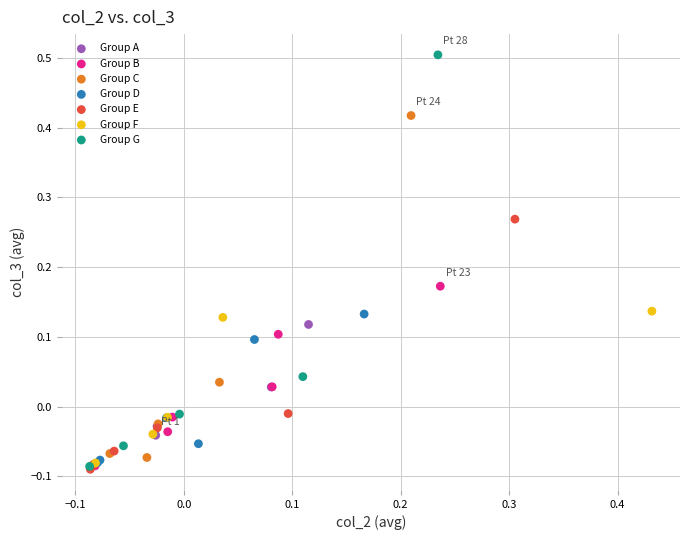

Which series has the widest spread of Y values?

Group G